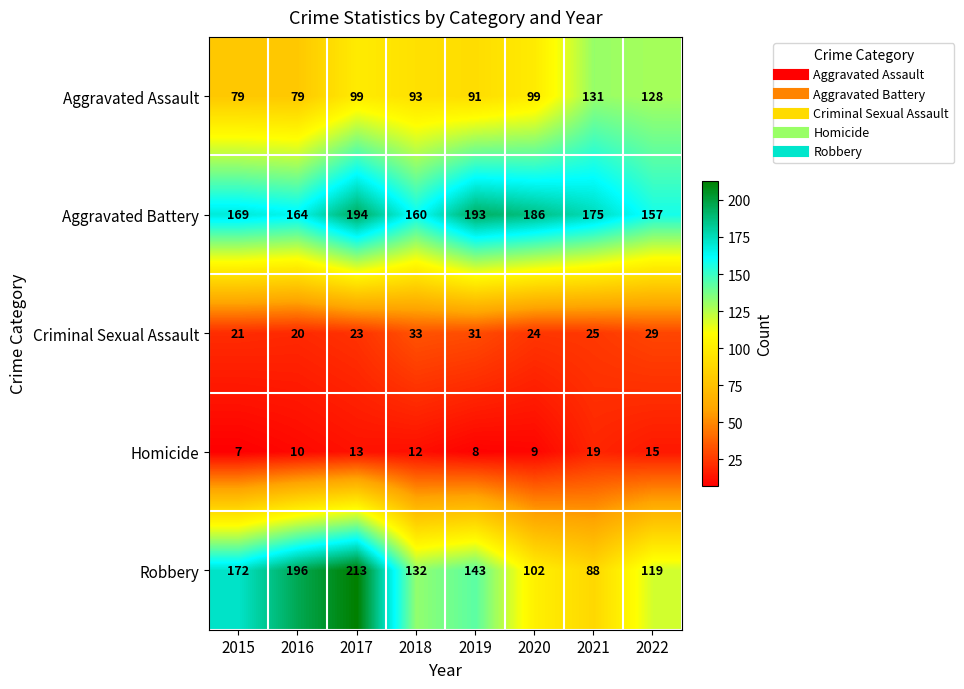

Is it true that Criminal Sexual Assault equals 20 at 2016?

True